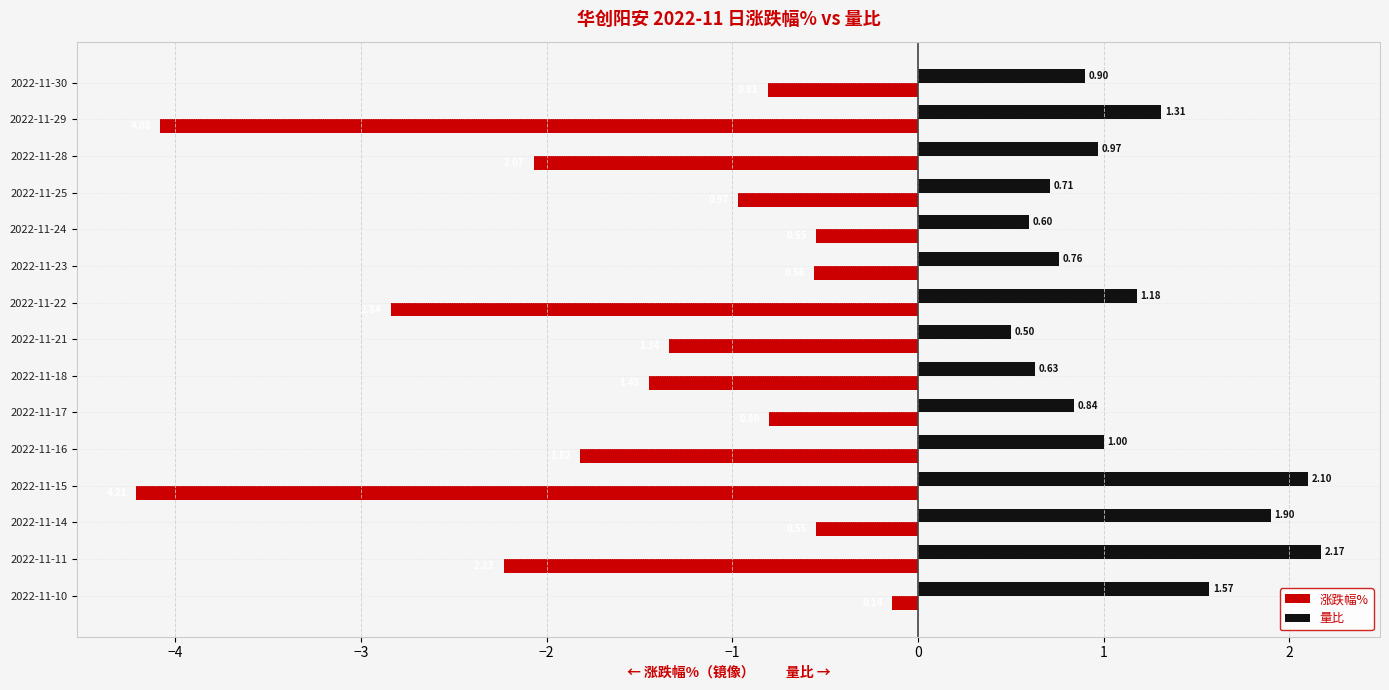

What is the difference between the maximum and minimum values in the 量比 series?

1.7